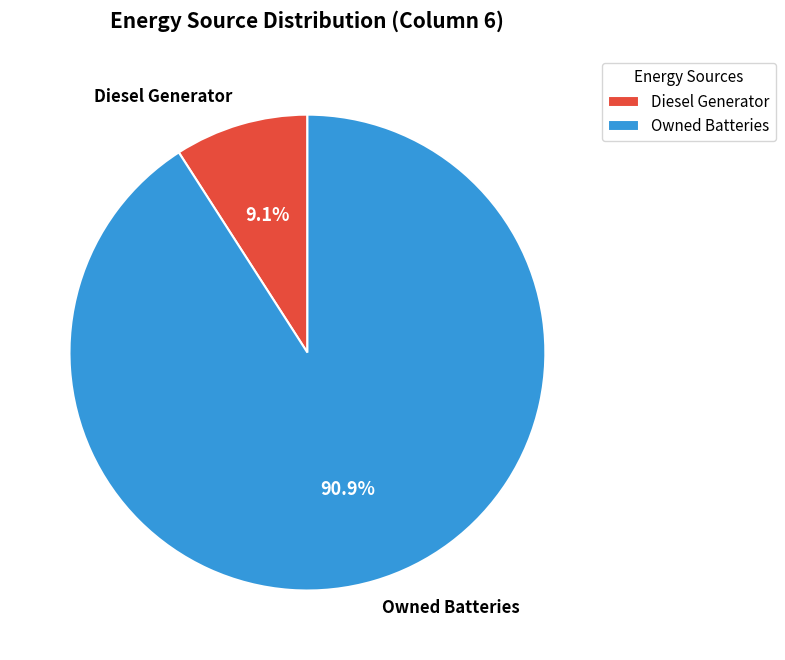

How many slices are in this pie chart?

2